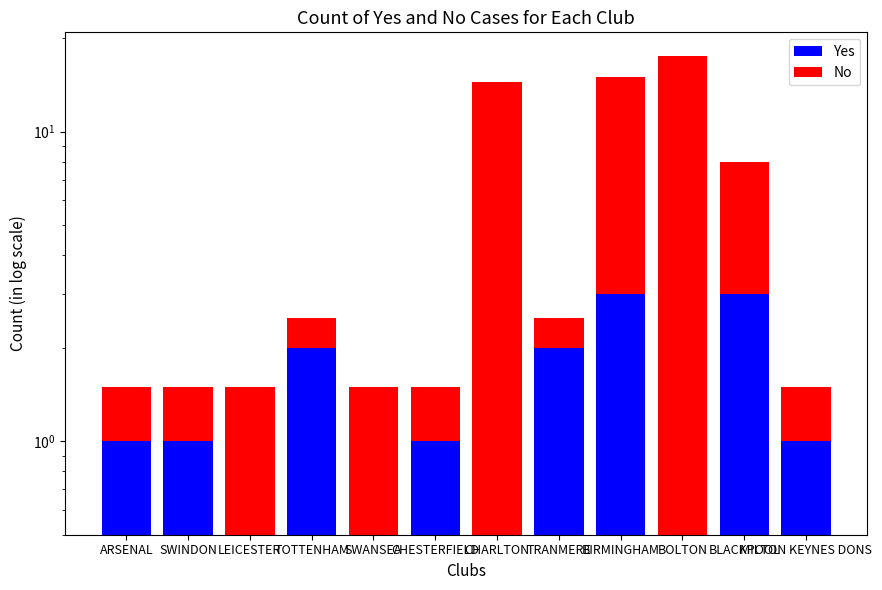

Rank the series by their average value, from lowest to highest.

Yes, No